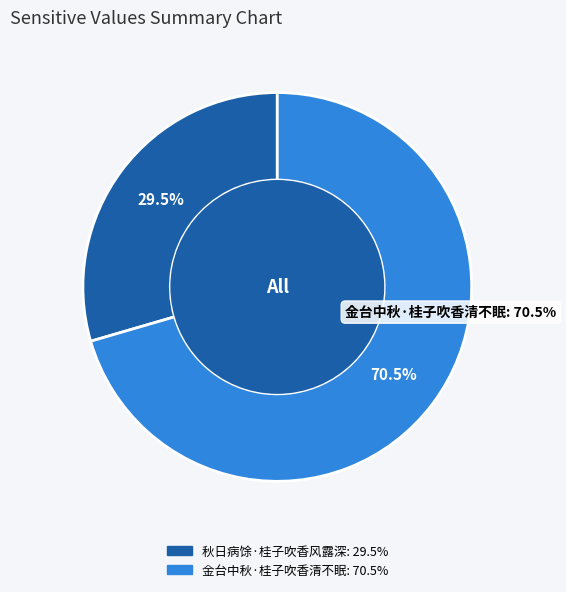

To the nearest percent, what is the difference between the 秋日病馀·桂子吹香风露深 and 金台中秋·桂子吹香清不眠 slice percentages?

41%